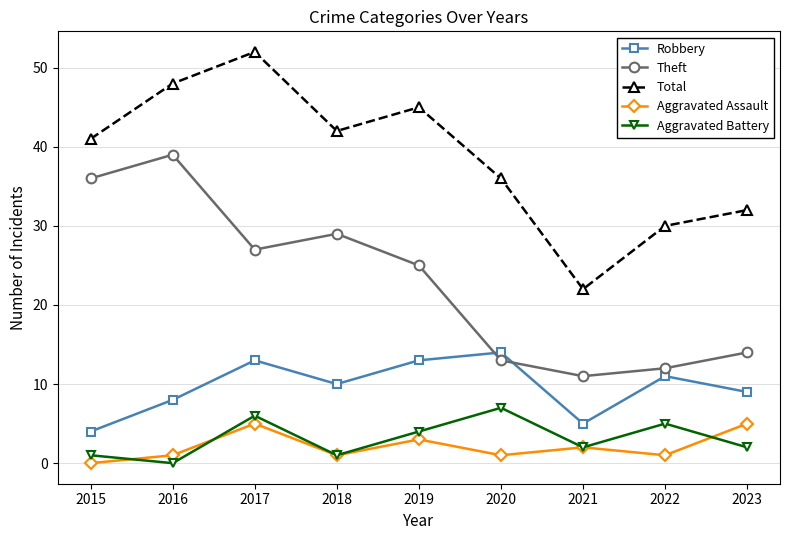

What is the difference between the maximum and minimum values in the Total series?

30